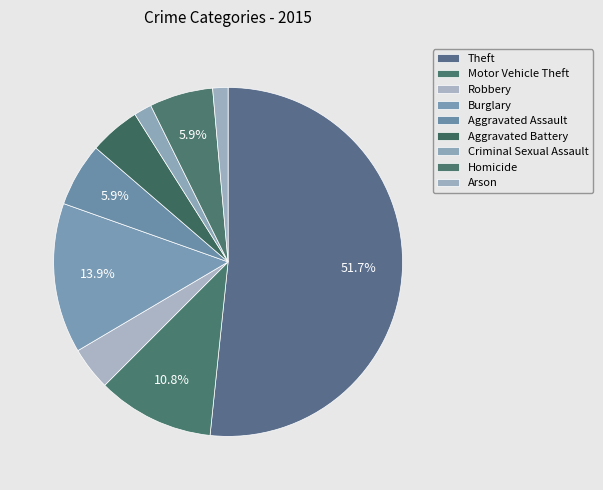

How many slices are in this pie chart?

9